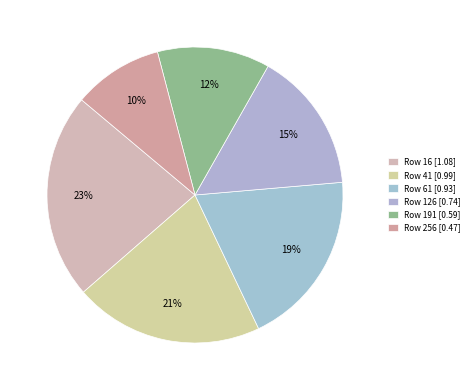

How many segments does this pie chart have?

6